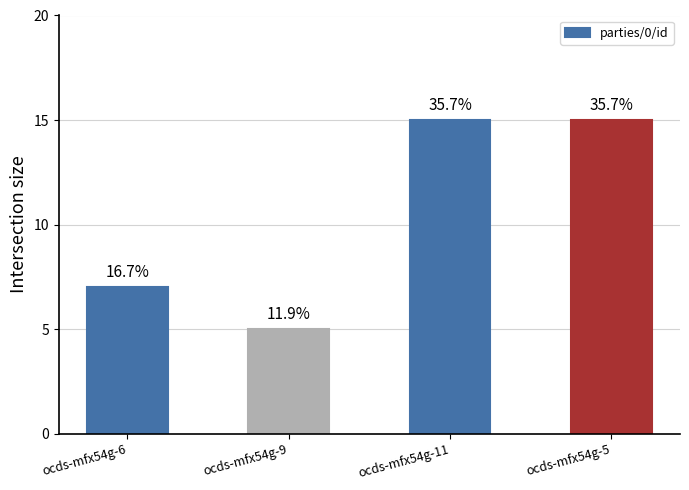

List the labels in order of value, largest first.

ocds-mfx54g-11, ocds-mfx54g-5, ocds-mfx54g-6, ocds-mfx54g-9